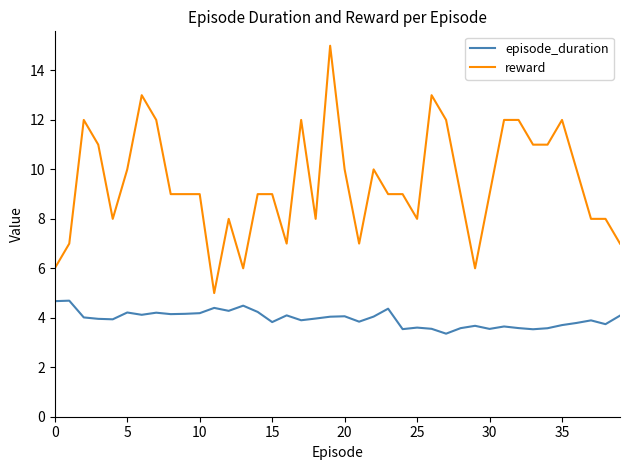

Which series has the largest total across all categories?

reward